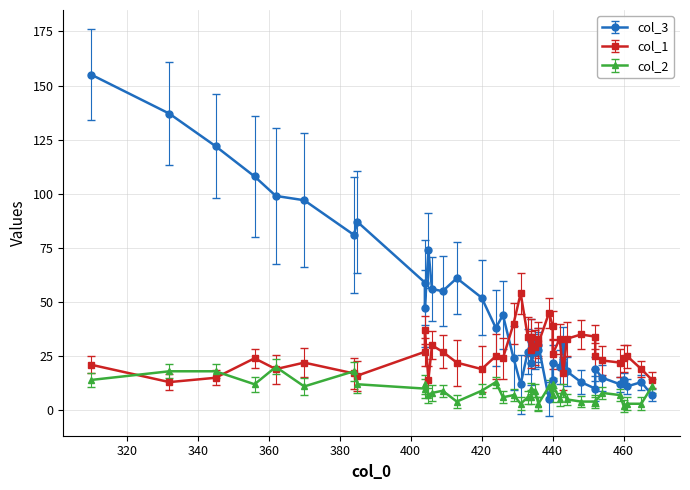

The col_3 series shows 38 at 25. True or false?

True